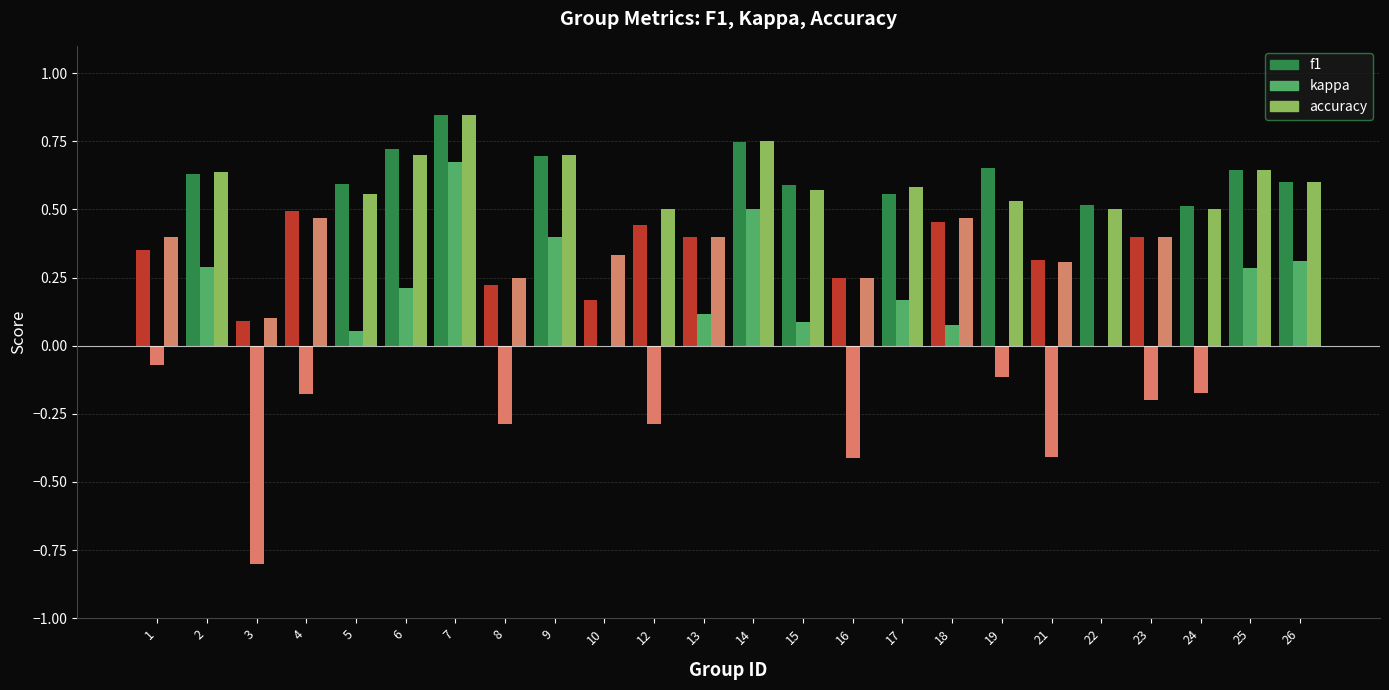

What is the sum of all accuracy values?

12.0